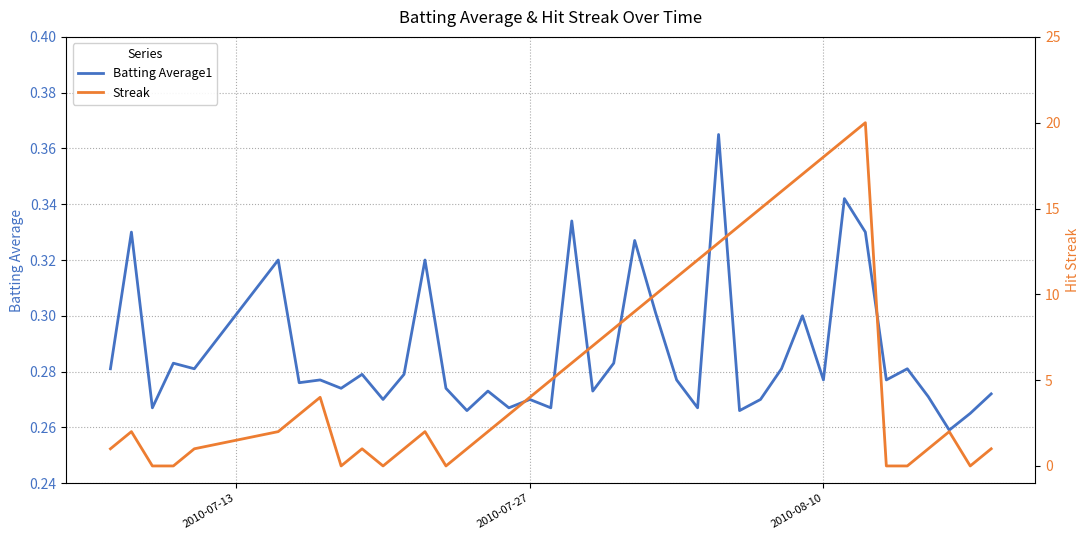

The value of Streak at 16 is 4.5. True or false?

False